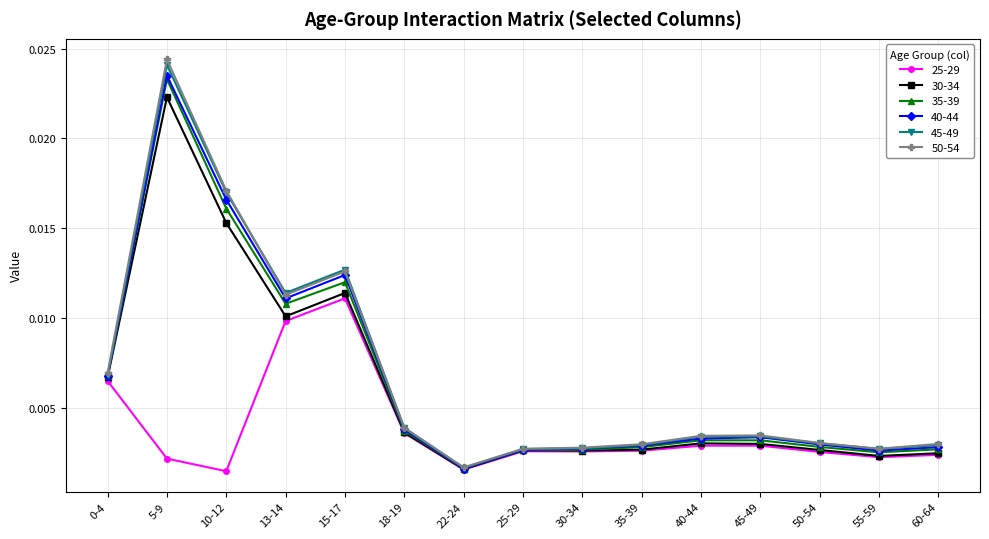

At how many categories does at least one series exceed 0?

15